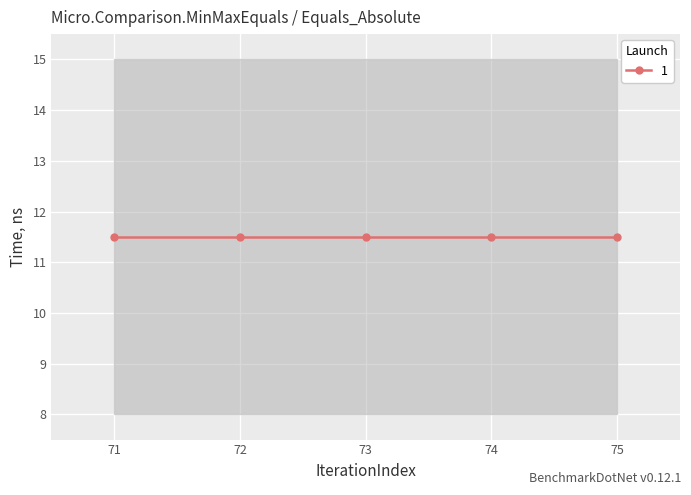

The chart shows a value of 6 at 39. True or false?

False